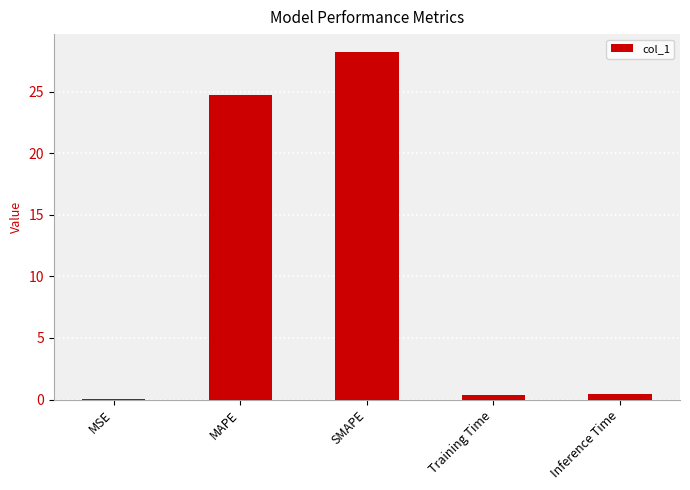

The chart shows a value of 28.3 at SMAPE. True or false?

True